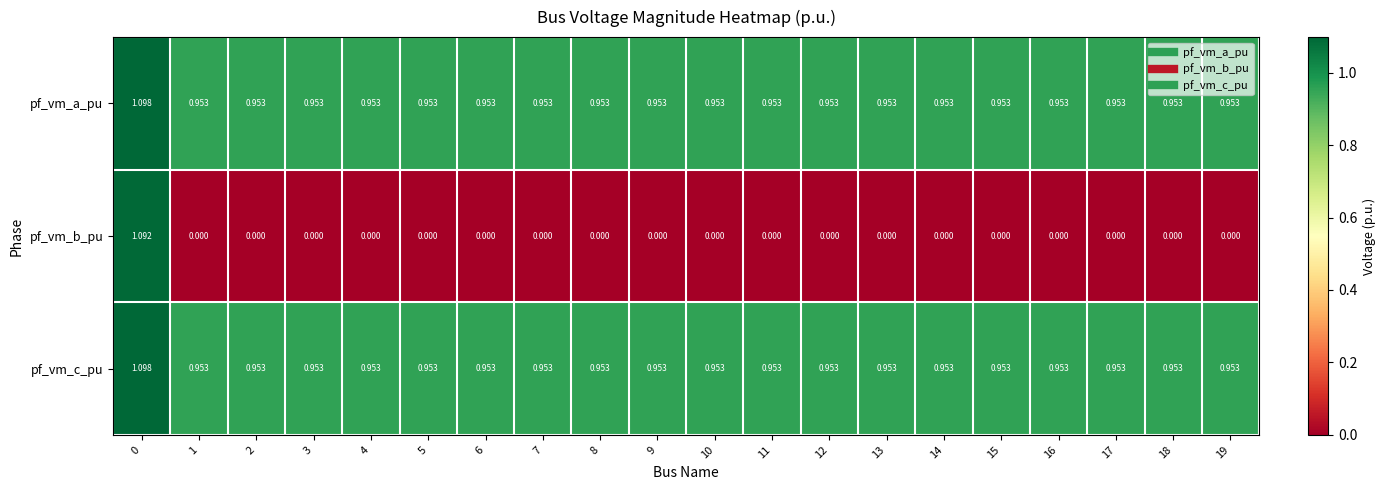

Which series has the widest spread of values?

pf_vm_b_pu